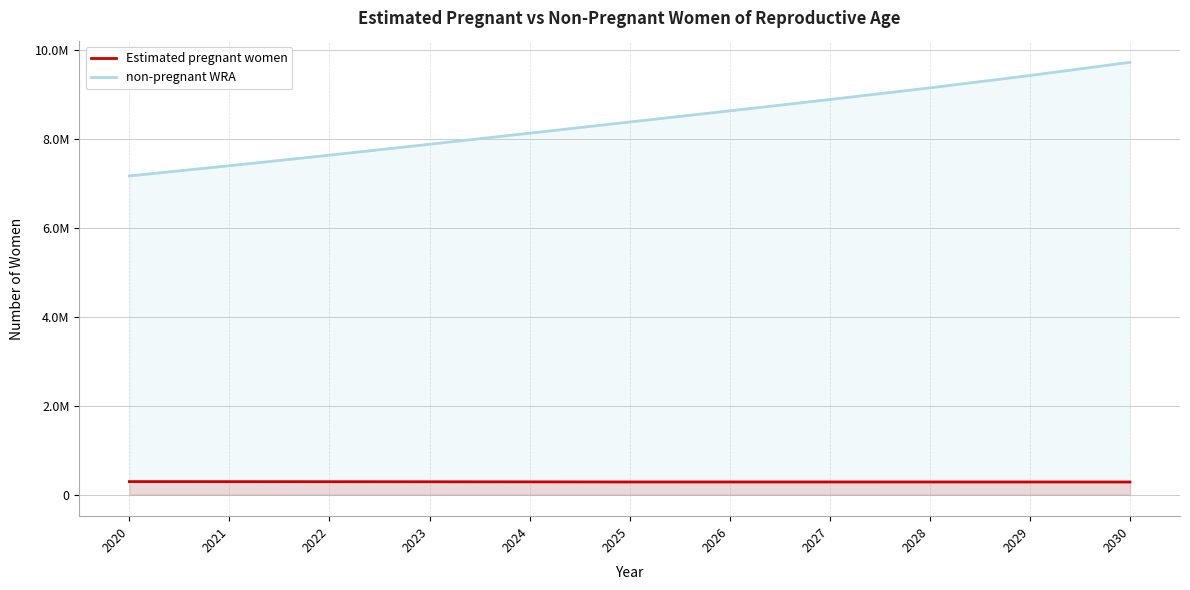

Which category has the highest value in the non-pregnant WRA series?

2030